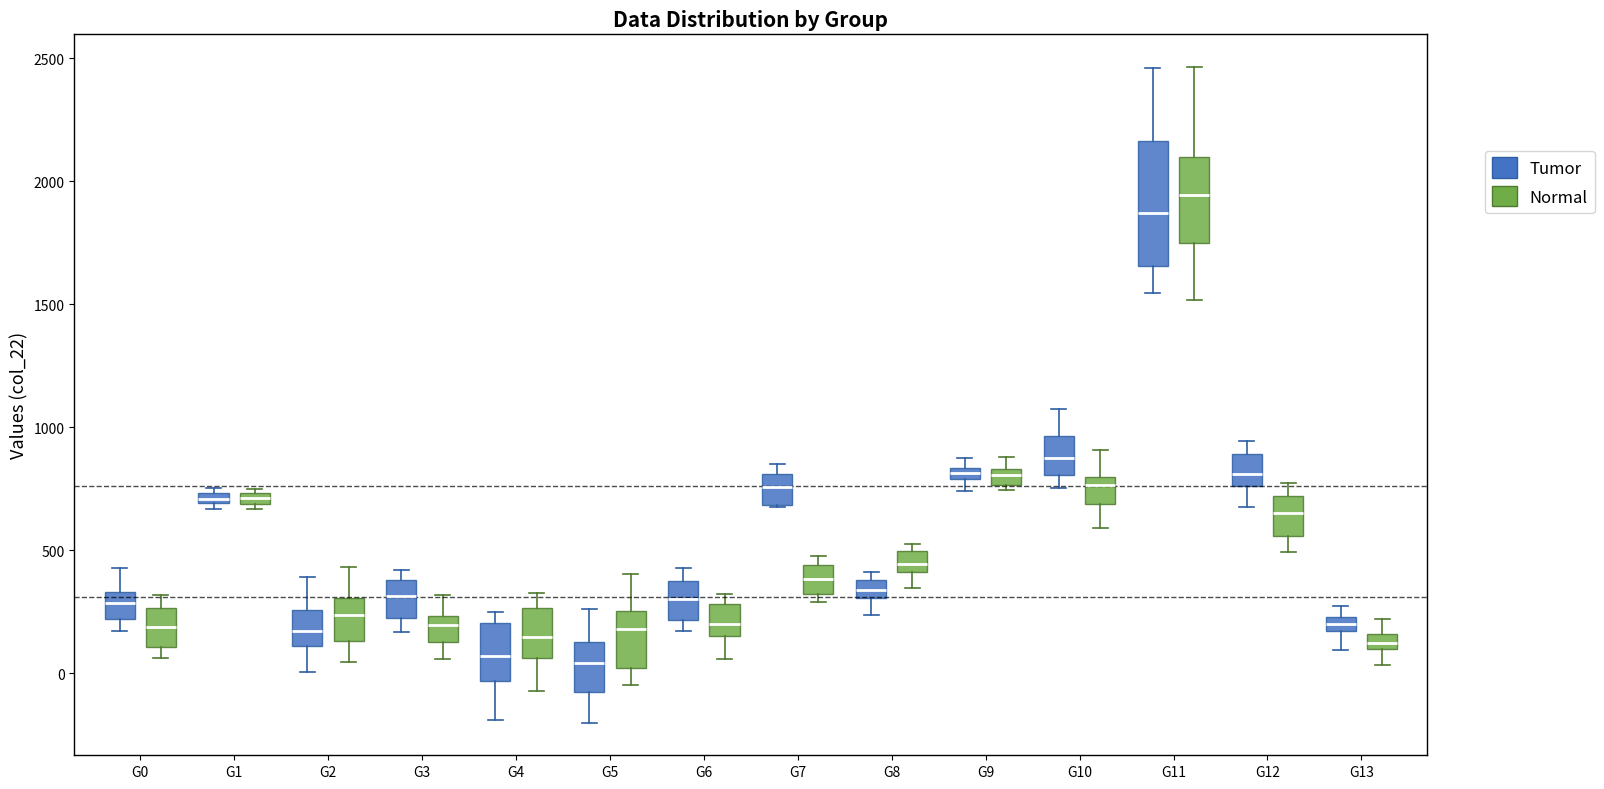

Which box's median line is the highest?

G11 (Normal)